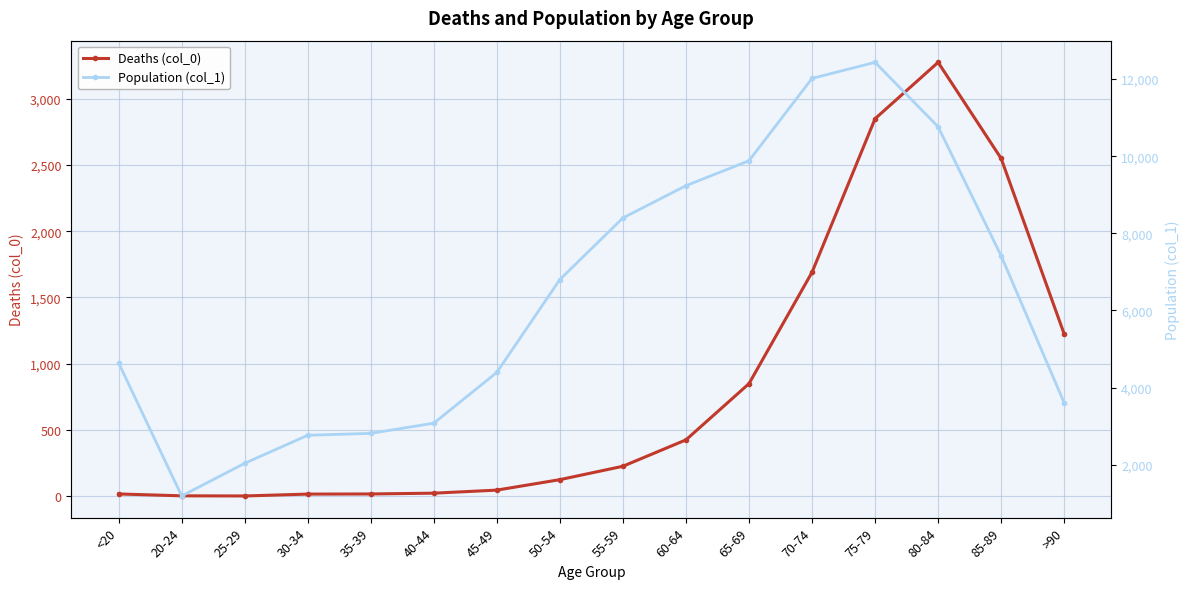

True or false: Population (col_1) has more than 1 interior local peaks.

False